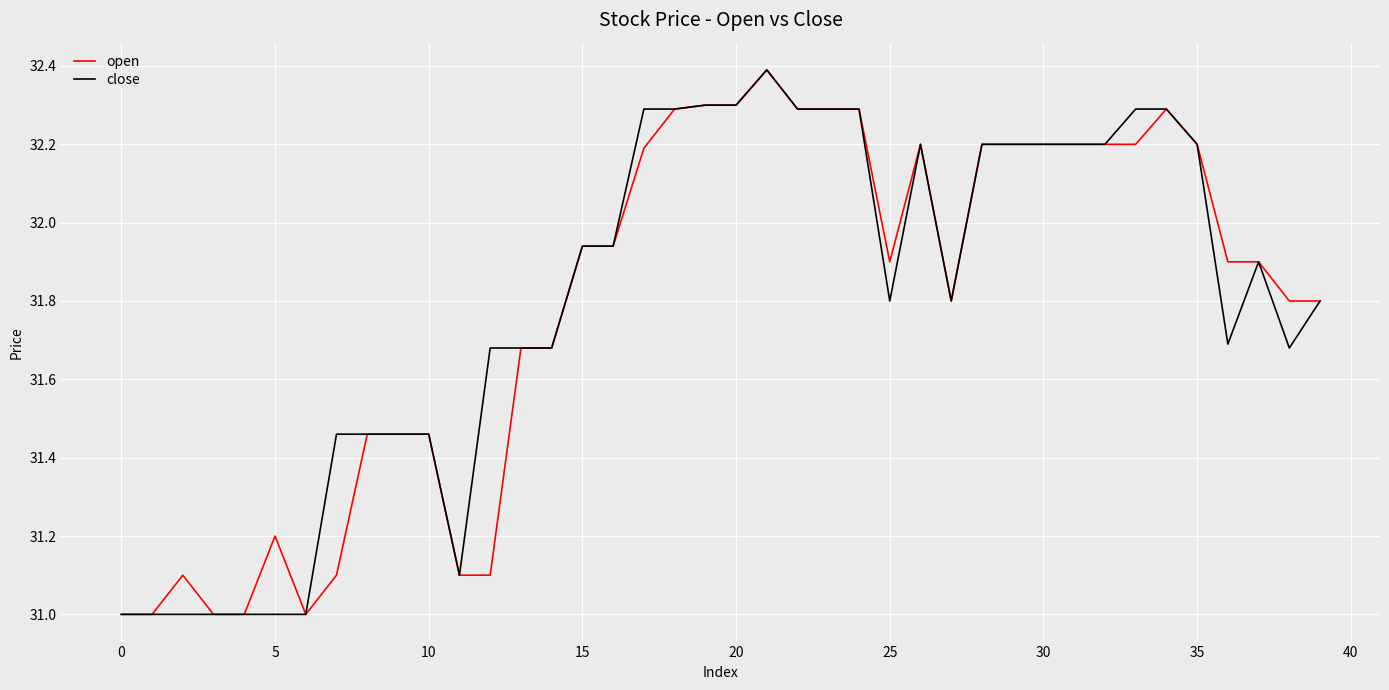

True or false: close has more than 0 interior local peaks.

True